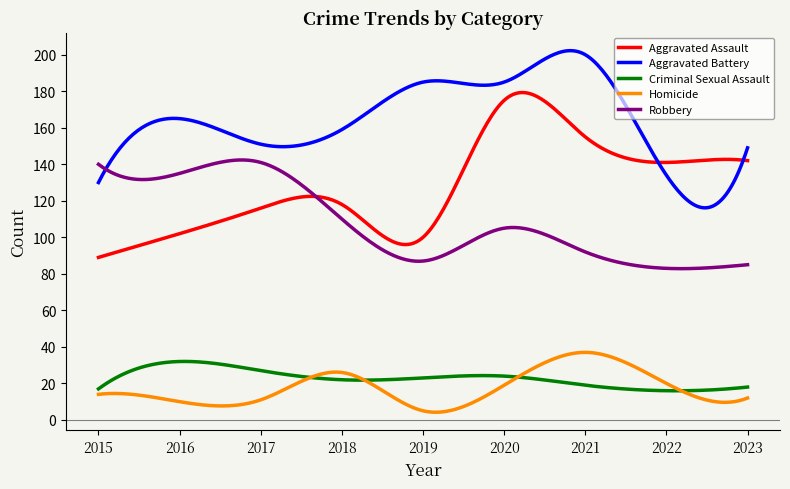

What is the lowest value of the Homicide series?

4.2